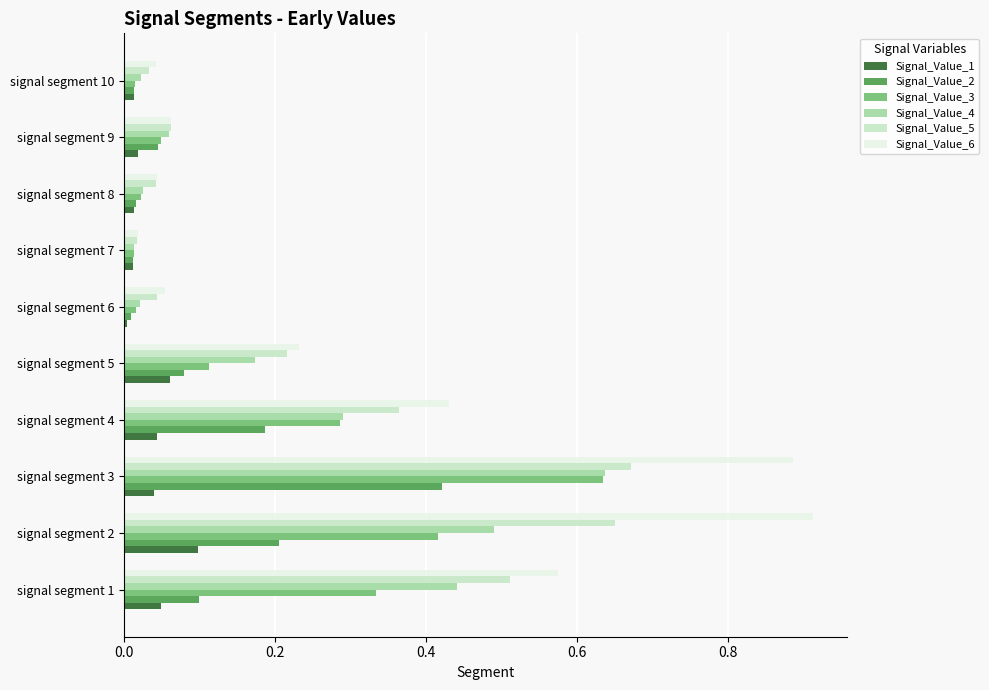

Is it true that Signal_Value_3 equals 0.2 at signal segment 3?

False